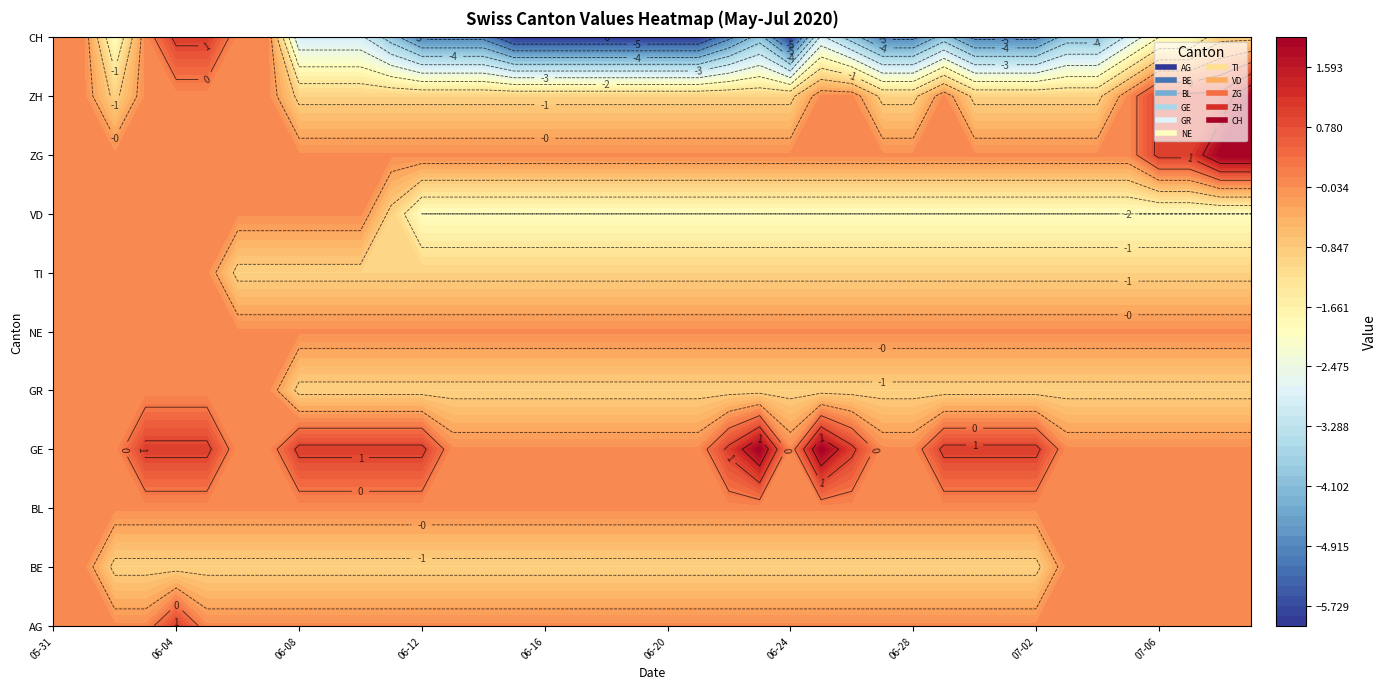

Reading left to right, list all the values displayed in this chart.

AG: 2020-05-31=0	2020-06-01=0	2020-06-02=0	2020-06-03=0	2020-06-04=1	2020-06-05=0	2020-06-06=0	2020-06-07=0	2020-06-08=0	2020-06-09=0	2020-06-10=0	2020-06-11=0	2020-06-12=0	2020-06-13=0	2020-06-14=0	2020-06-15=0	2020-06-16=0	2020-06-17=0	2020-06-18=0	2020-06-19=0	2020-06-20=0	2020-06-21=0	2020-06-22=0	2020-06-23=0	2020-06-24=0	2020-06-25=0	2020-06-26=0	2020-06-27=0	2020-06-28=0	2020-06-29=0	2020-06-30=0	2020-07-01=0	2020-07-02=0	2020-07-03=0	2020-07-04=0	2020-07-05=0	2020-07-06=0	2020-07-07=0	2020-07-08=0	2020-07-09=0
BE: 2020-05-31=0	2020-06-01=0	2020-06-02=-1	2020-06-03=-1	2020-06-04=-1	2020-06-05=-1	2020-06-06=-1	2020-06-07=-1	2020-06-08=-1	2020-06-09=-1	2020-06-10=-1	2020-06-11=-1	2020-06-12=-1	2020-06-13=-1	2020-06-14=-1	2020-06-15=-1	2020-06-16=-1	2020-06-17=-1	2020-06-18=-1	2020-06-19=-1	2020-06-20=-1	2020-06-21=-1	2020-06-22=-1	2020-06-23=-1	2020-06-24=-1	2020-06-25=-1	2020-06-26=-1	2020-06-27=-1	2020-06-28=-1	2020-06-29=-1	2020-06-30=-1	2020-07-01=-1	2020-07-02=-1	2020-07-03=0	2020-07-04=0	2020-07-05=0	2020-07-06=0	2020-07-07=0	2020-07-08=0	2020-07-09=0
BL: 2020-05-31=0	2020-06-01=0	2020-06-02=0	2020-06-03=0	2020-06-04=0	2020-06-05=0	2020-06-06=0	2020-06-07=0	2020-06-08=0	2020-06-09=0	2020-06-10=0	2020-06-11=0	2020-06-12=0	2020-06-13=0	2020-06-14=0	2020-06-15=0	2020-06-16=0	2020-06-17=0	2020-06-18=0	2020-06-19=0	2020-06-20=0	2020-06-21=0	2020-06-22=0	2020-06-23=0	2020-06-24=0	2020-06-25=0	2020-06-26=0	2020-06-27=0	2020-06-28=0	2020-06-29=0	2020-06-30=0	2020-07-01=0	2020-07-02=0	2020-07-03=0	2020-07-04=0	2020-07-05=0	2020-07-06=0	2020-07-07=0	2020-07-08=0	2020-07-09=0
GE: 2020-05-31=0	2020-06-01=0	2020-06-02=0	2020-06-03=1	2020-06-04=1	2020-06-05=1	2020-06-06=0	2020-06-07=0	2020-06-08=1	2020-06-09=1	2020-06-10=1	2020-06-11=1	2020-06-12=1	2020-06-13=0	2020-06-14=0	2020-06-15=0	2020-06-16=0	2020-06-17=0	2020-06-18=0	2020-06-19=0	2020-06-20=0	2020-06-21=0	2020-06-22=1	2020-06-23=2	2020-06-24=0	2020-06-25=2	2020-06-26=1	2020-06-27=0	2020-06-28=0	2020-06-29=1	2020-06-30=1	2020-07-01=1	2020-07-02=1	2020-07-03=0	2020-07-04=0	2020-07-05=0	2020-07-06=0	2020-07-07=0	2020-07-08=0	2020-07-09=0
GR: 2020-05-31=0	2020-06-01=0	2020-06-02=0	2020-06-03=0	2020-06-04=0	2020-06-05=0	2020-06-06=0	2020-06-07=0	2020-06-08=-1	2020-06-09=-1	2020-06-10=-1	2020-06-11=-1	2020-06-12=-1	2020-06-13=-1	2020-06-14=-1	2020-06-15=-1	2020-06-16=-1	2020-06-17=-1	2020-06-18=-1	2020-06-19=-1	2020-06-20=-1	2020-06-21=-1	2020-06-22=-1	2020-06-23=-1	2020-06-24=-1	2020-06-25=-1	2020-06-26=-1	2020-06-27=-1	2020-06-28=-1	2020-06-29=-1	2020-06-30=-1	2020-07-01=-1	2020-07-02=-1	2020-07-03=-1	2020-07-04=-1	2020-07-05=-1	2020-07-06=-1	2020-07-07=-1	2020-07-08=-1	2020-07-09=-1
NE: 2020-05-31=0	2020-06-01=0	2020-06-02=0	2020-06-03=0	2020-06-04=0	2020-06-05=0	2020-06-06=0	2020-06-07=0	2020-06-08=0	2020-06-09=0	2020-06-10=0	2020-06-11=0	2020-06-12=0	2020-06-13=0	2020-06-14=0	2020-06-15=0	2020-06-16=0	2020-06-17=0	2020-06-18=0	2020-06-19=0	2020-06-20=0	2020-06-21=0	2020-06-22=0	2020-06-23=0	2020-06-24=0	2020-06-25=0	2020-06-26=0	2020-06-27=0	2020-06-28=0	2020-06-29=0	2020-06-30=0	2020-07-01=0	2020-07-02=0	2020-07-03=0	2020-07-04=0	2020-07-05=0	2020-07-06=0	2020-07-07=0	2020-07-08=0	2020-07-09=0
TI: 2020-05-31=0	2020-06-01=0	2020-06-02=0	2020-06-03=0	2020-06-04=0	2020-06-05=0	2020-06-06=-1	2020-06-07=-1	2020-06-08=-1	2020-06-09=-1	2020-06-10=-1	2020-06-11=-1	2020-06-12=-1	2020-06-13=-1	2020-06-14=-1	2020-06-15=-1	2020-06-16=-1	2020-06-17=-1	2020-06-18=-1	2020-06-19=-1	2020-06-20=-1	2020-06-21=-1	2020-06-22=-1	2020-06-23=-1	2020-06-24=-1	2020-06-25=-1	2020-06-26=-1	2020-06-27=-1	2020-06-28=-1	2020-06-29=-1	2020-06-30=-1	2020-07-01=-1	2020-07-02=-1	2020-07-03=-1	2020-07-04=-1	2020-07-05=-1	2020-07-06=-1	2020-07-07=-1	2020-07-08=-1	2020-07-09=-1
VD: 2020-05-31=0	2020-06-01=0	2020-06-02=0	2020-06-03=0	2020-06-04=0	2020-06-05=0	2020-06-06=0	2020-06-07=0	2020-06-08=0	2020-06-09=0	2020-06-10=0	2020-06-11=-1	2020-06-12=-2	2020-06-13=-2	2020-06-14=-2	2020-06-15=-2	2020-06-16=-2	2020-06-17=-2	2020-06-18=-2	2020-06-19=-2	2020-06-20=-2	2020-06-21=-2	2020-06-22=-2	2020-06-23=-2	2020-06-24=-2	2020-06-25=-2	2020-06-26=-2	2020-06-27=-2	2020-06-28=-2	2020-06-29=-2	2020-06-30=-2	2020-07-01=-2	2020-07-02=-2	2020-07-03=-2	2020-07-04=-2	2020-07-05=-2	2020-07-06=-2	2020-07-07=-2	2020-07-08=-2	2020-07-09=-2
ZG: 2020-05-31=0	2020-06-01=0	2020-06-02=0	2020-06-03=0	2020-06-04=0	2020-06-05=0	2020-06-06=0	2020-06-07=0	2020-06-08=0	2020-06-09=0	2020-06-10=0	2020-06-11=0	2020-06-12=0	2020-06-13=0	2020-06-14=0	2020-06-15=0	2020-06-16=0	2020-06-17=0	2020-06-18=0	2020-06-19=0	2020-06-20=0	2020-06-21=0	2020-06-22=0	2020-06-23=0	2020-06-24=0	2020-06-25=0	2020-06-26=0	2020-06-27=0	2020-06-28=0	2020-06-29=0	2020-06-30=0	2020-07-01=0	2020-07-02=0	2020-07-03=0	2020-07-04=0	2020-07-05=0	2020-07-06=1	2020-07-07=1	2020-07-08=2	2020-07-09=2
ZH: 2020-05-31=0	2020-06-01=0	2020-06-02=-1	2020-06-03=0	2020-06-04=0	2020-06-05=0	2020-06-06=0	2020-06-07=0	2020-06-08=-1	2020-06-09=-1	2020-06-10=-1	2020-06-11=-1	2020-06-12=-1	2020-06-13=-1	2020-06-14=-1	2020-06-15=-1	2020-06-16=-1	2020-06-17=-1	2020-06-18=-1	2020-06-19=-1	2020-06-20=-1	2020-06-21=-1	2020-06-22=-1	2020-06-23=-1	2020-06-24=-1	2020-06-25=0	2020-06-26=0	2020-06-27=-1	2020-06-28=-1	2020-06-29=0	2020-06-30=-1	2020-07-01=-1	2020-07-02=-1	2020-07-03=-1	2020-07-04=-1	2020-07-05=0	2020-07-06=1	2020-07-07=1	2020-07-08=1	2020-07-09=2
CH: 2020-05-31=0	2020-06-01=0	2020-06-02=-2	2020-06-03=0	2020-06-04=1	2020-06-05=1	2020-06-06=0	2020-06-07=0	2020-06-08=-3	2020-06-09=-3	2020-06-10=-3	2020-06-11=-4	2020-06-12=-5	2020-06-13=-5	2020-06-14=-5	2020-06-15=-6	2020-06-16=-6	2020-06-17=-6	2020-06-18=-6	2020-06-19=-6	2020-06-20=-6	2020-06-21=-6	2020-06-22=-5	2020-06-23=-4	2020-06-24=-6	2020-06-25=-3	2020-06-26=-4	2020-06-27=-5	2020-06-28=-5	2020-06-29=-4	2020-06-30=-5	2020-07-01=-5	2020-07-02=-5	2020-07-03=-4	2020-07-04=-4	2020-07-05=-3	2020-07-06=-2	2020-07-07=-2	2020-07-08=-1	2020-07-09=-1